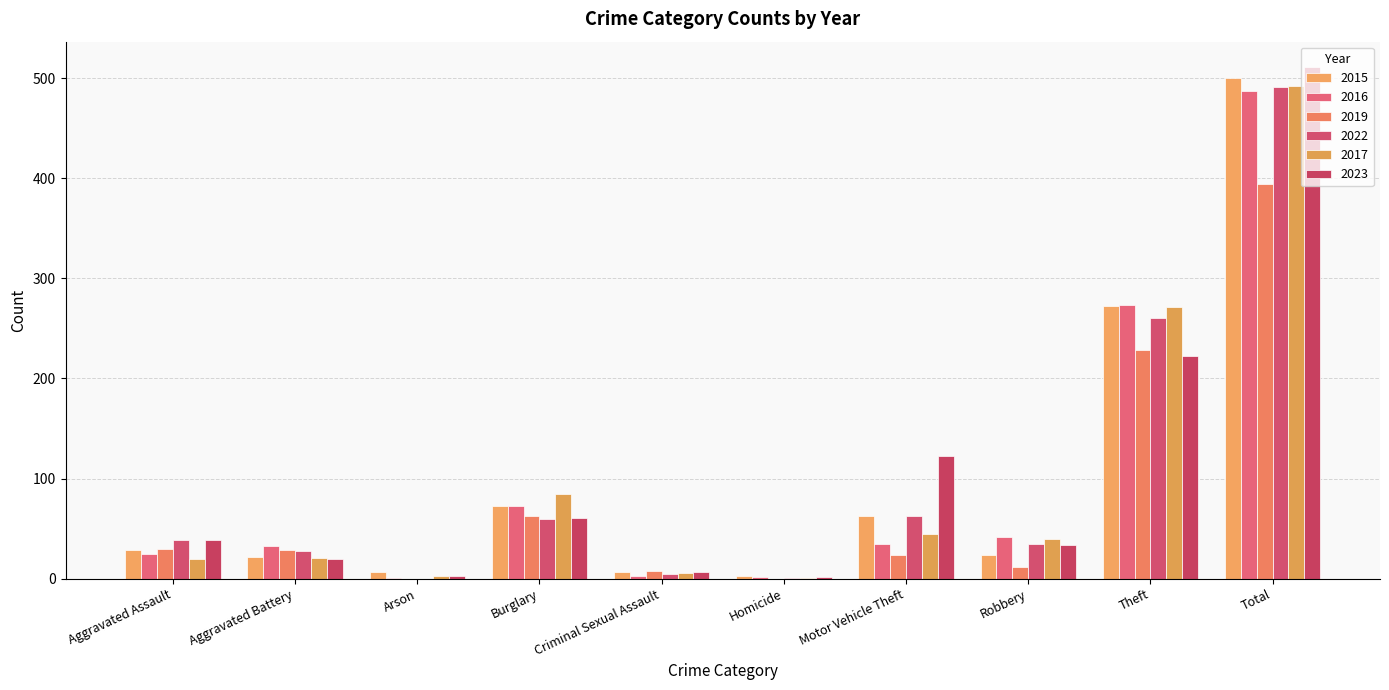

Which series has the widest spread of values?

2023